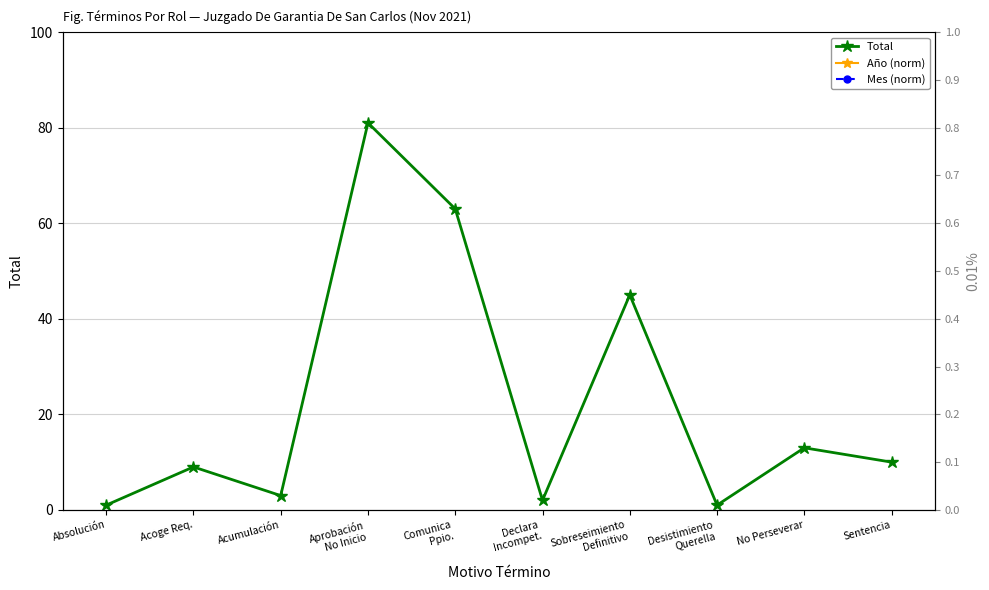

What is the smallest value displayed?

1.0